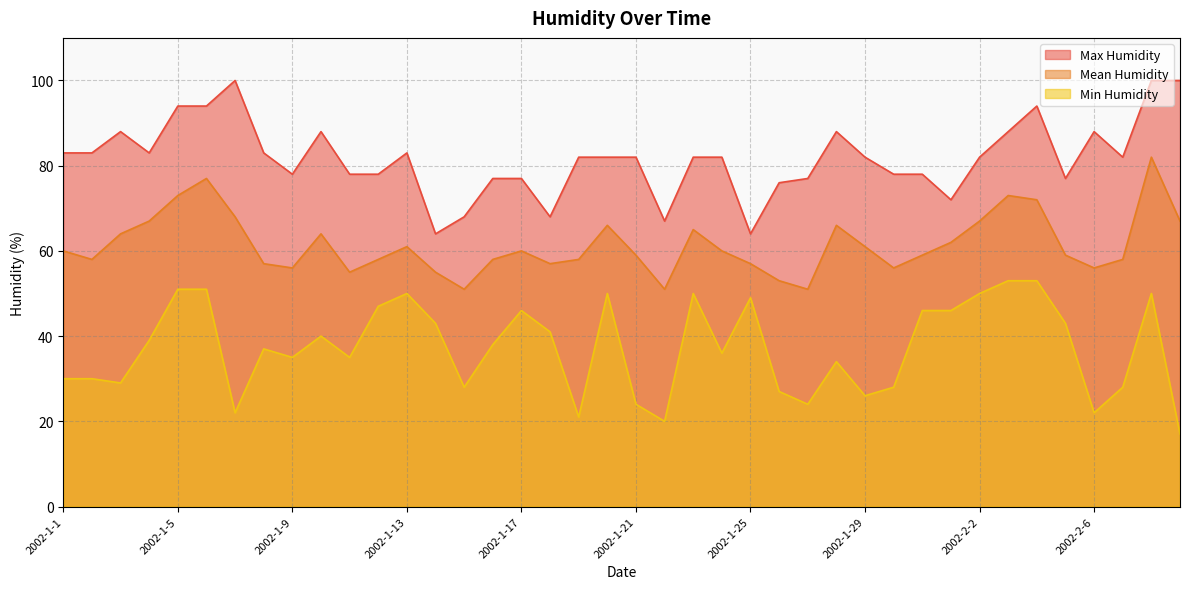

True or false: Mean Humidity and Min Humidity intersect in this chart.

False